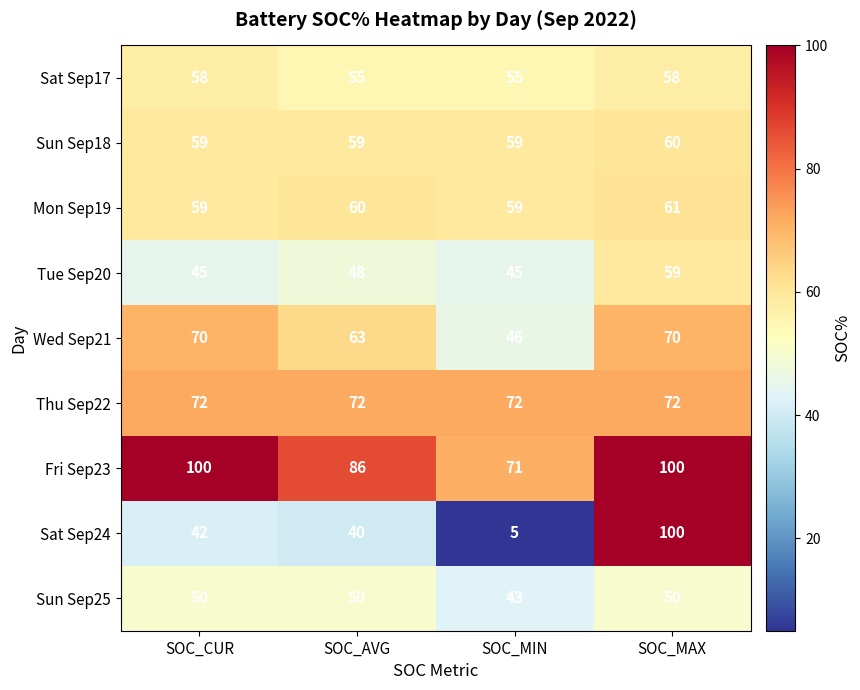

The value of Thu Sep22 at SOC_AVG is 20. True or false?

False